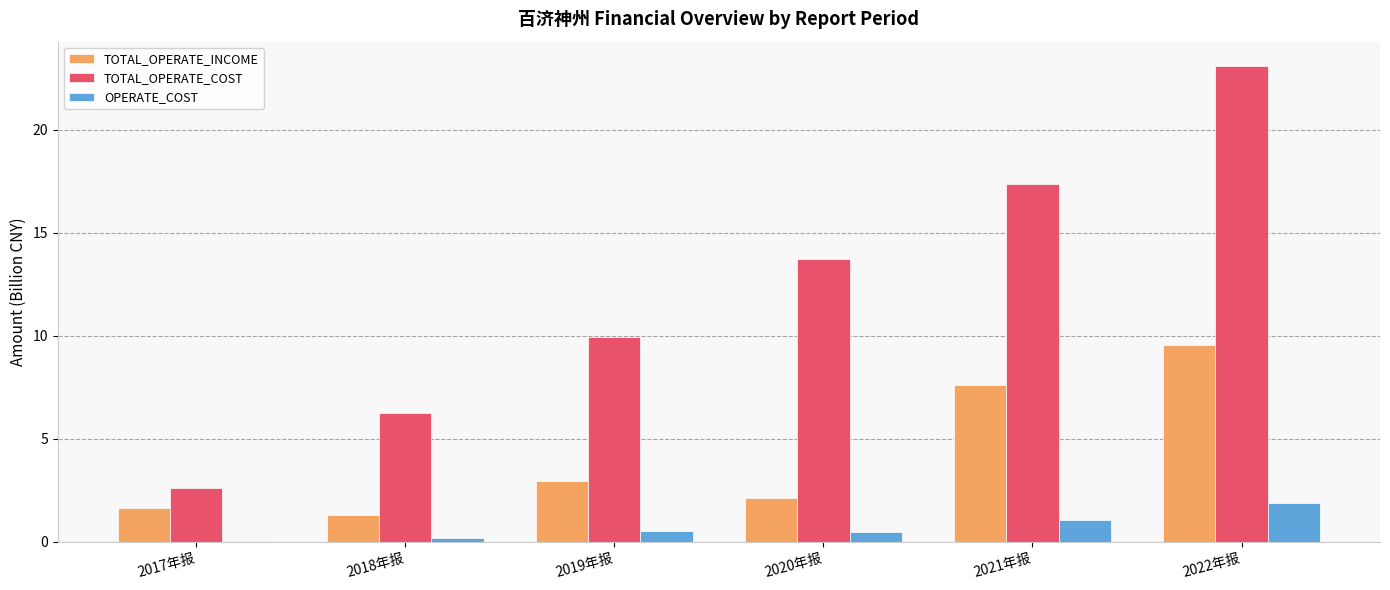

True or false: TOTAL_OPERATE_COST has a value of 3.3 at 2020年报.

False